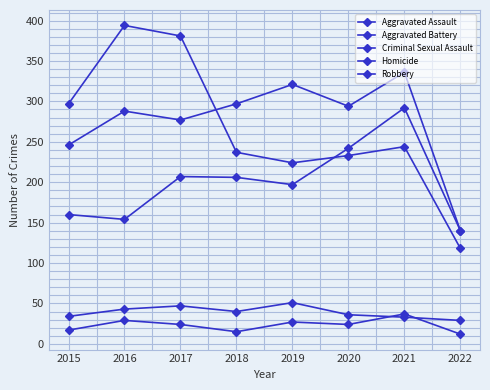

Reading right to left, extract all data points from this chart.

Aggravated Assault: 2022=140	2021=292	2020=242	2019=197	2018=206	2017=207	2016=154	2015=160
Aggravated Battery: 2022=140	2021=336	2020=294	2019=321	2018=297	2017=277	2016=288	2015=246
Criminal Sexual Assault: 2022=29	2021=33	2020=36	2019=51	2018=40	2017=47	2016=43	2015=34
Homicide: 2022=12	2021=37	2020=24	2019=27	2018=15	2017=24	2016=29	2015=17
Robbery: 2022=118	2021=244	2020=233	2019=224	2018=237	2017=381	2016=394	2015=297